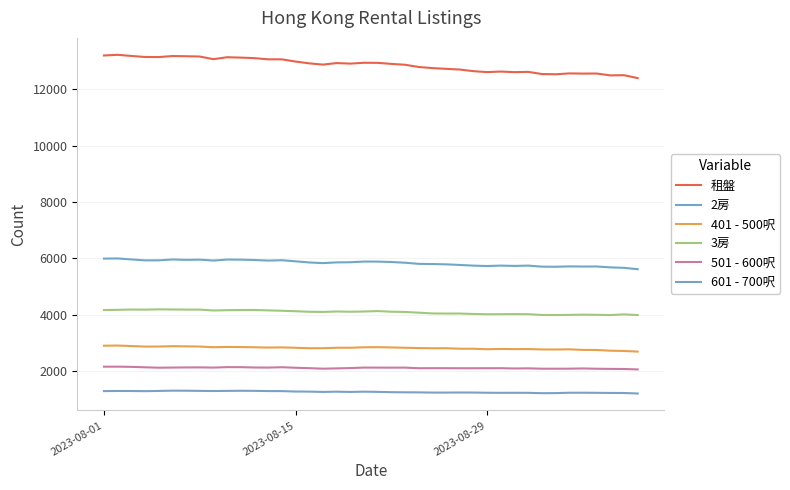

What is the value of the 501 - 600呎 point at the 26th from the left?

2099